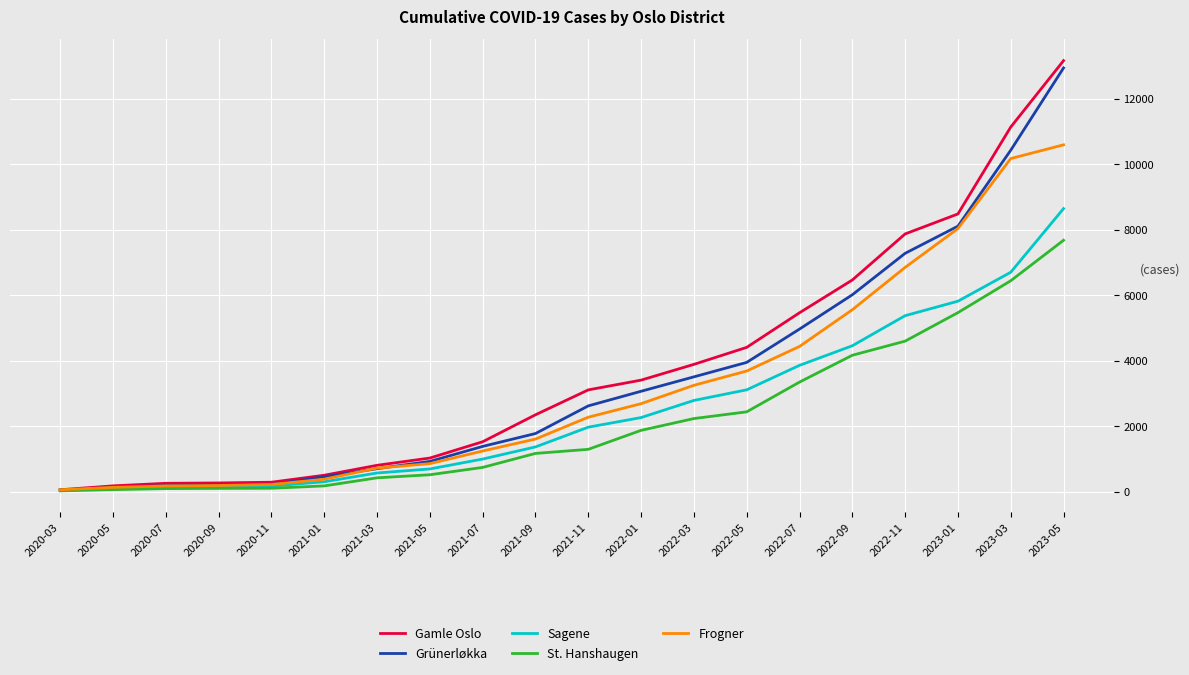

What is the average value of the Gamle Oslo series?

3738